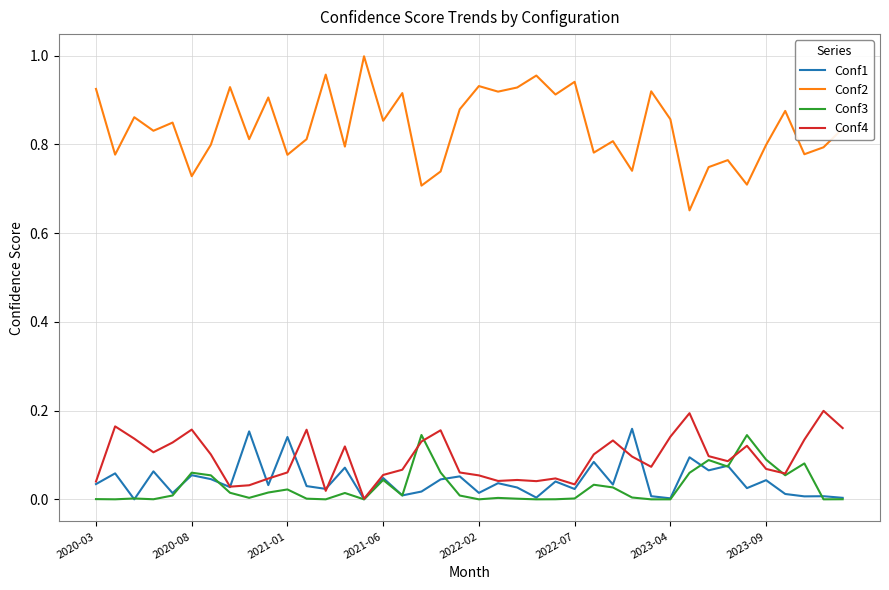

List the series in order of their peak value, highest first.

Conf2, Conf4, Conf1, Conf3